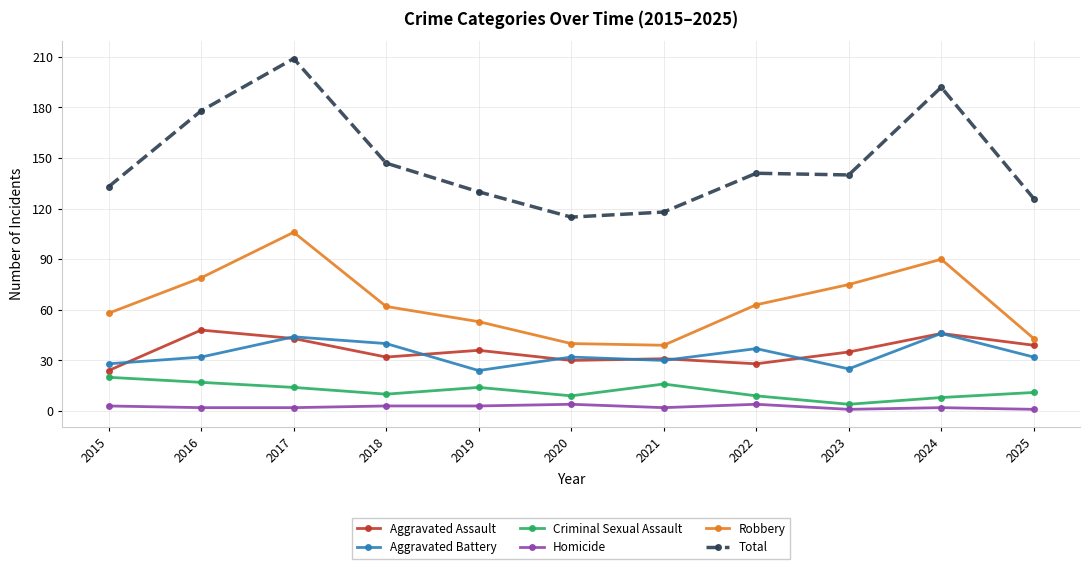

What is the difference between the second highest and second lowest values in the Total series?

74